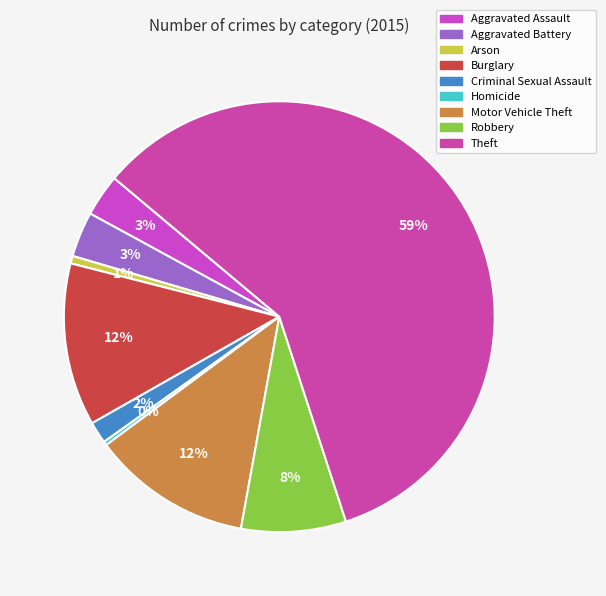

Which slice represents more than half of the pie?

Theft